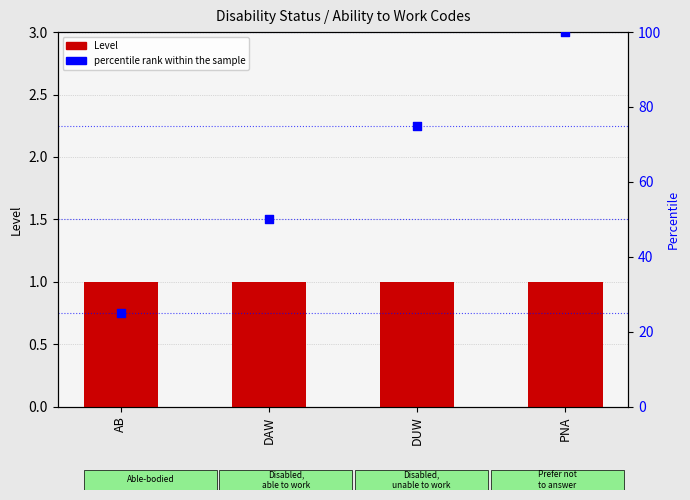

At which category is the sum across all series the highest?

PNA